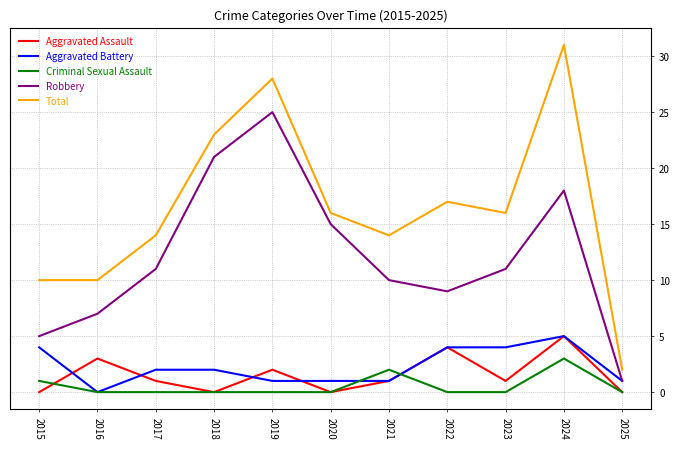

What is the total value across all series at 2025?

4